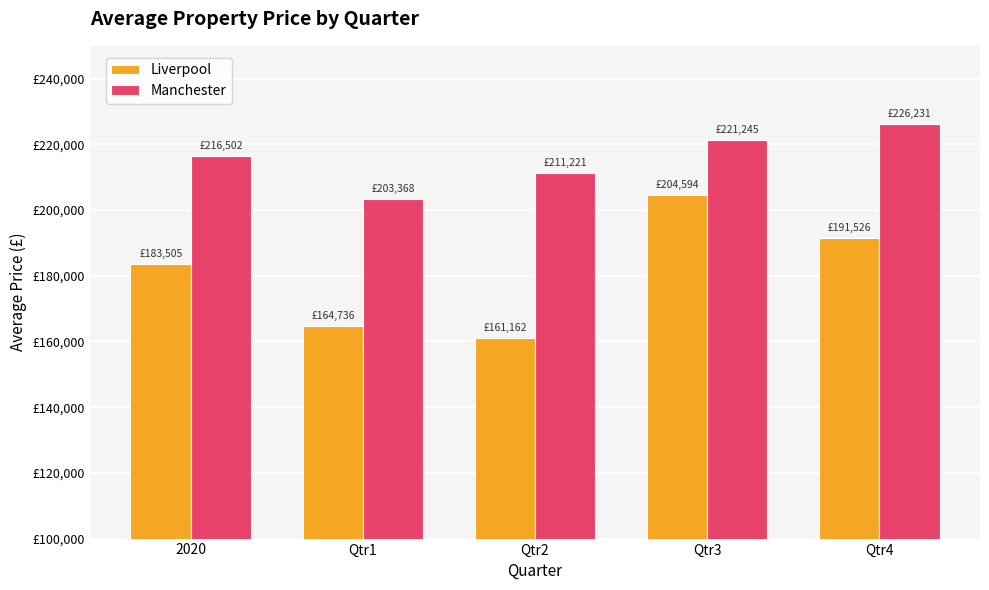

Which category has the highest value in the Manchester series?

Qtr4